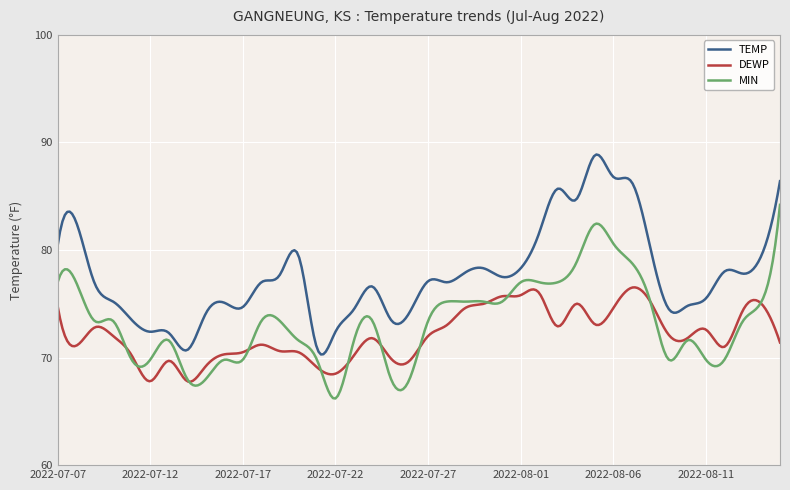

True or false: DEWP and TEMP cross at least once.

False